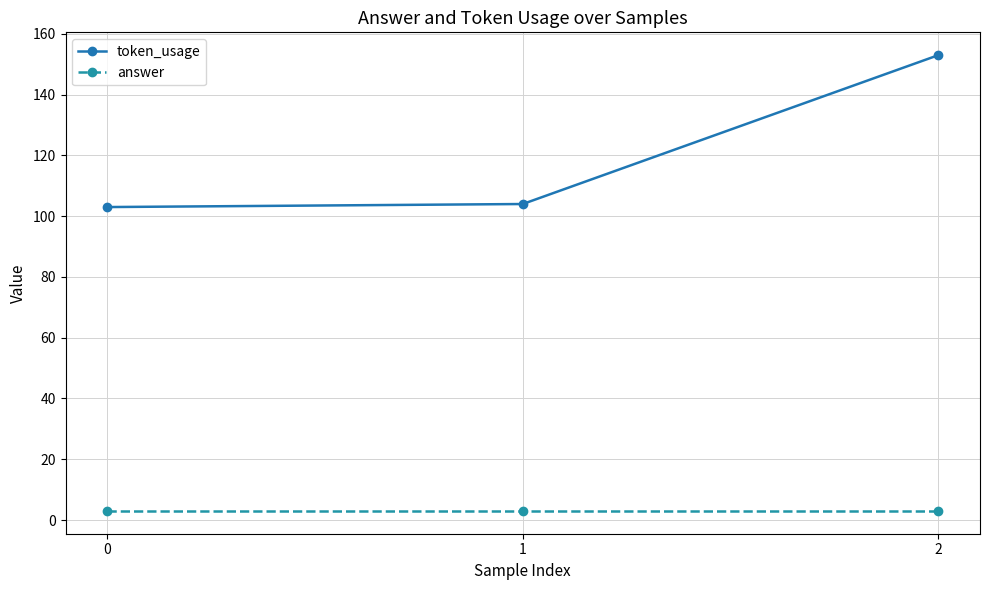

How many lines are shown in the chart?

2